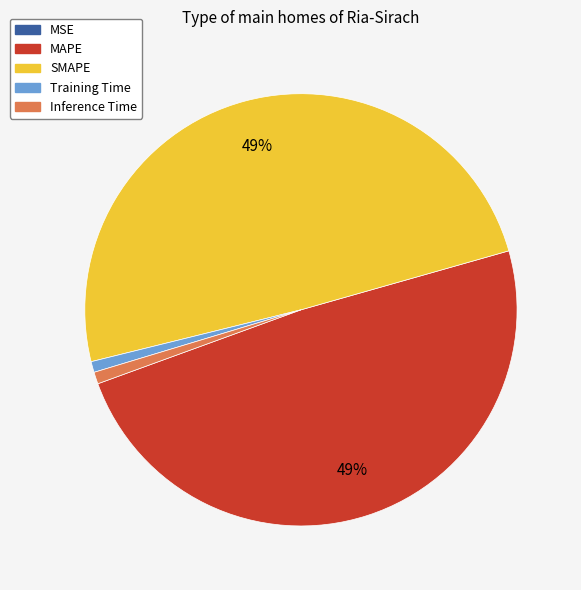

The Training Time slice represents 14% of the pie. True or false?

False